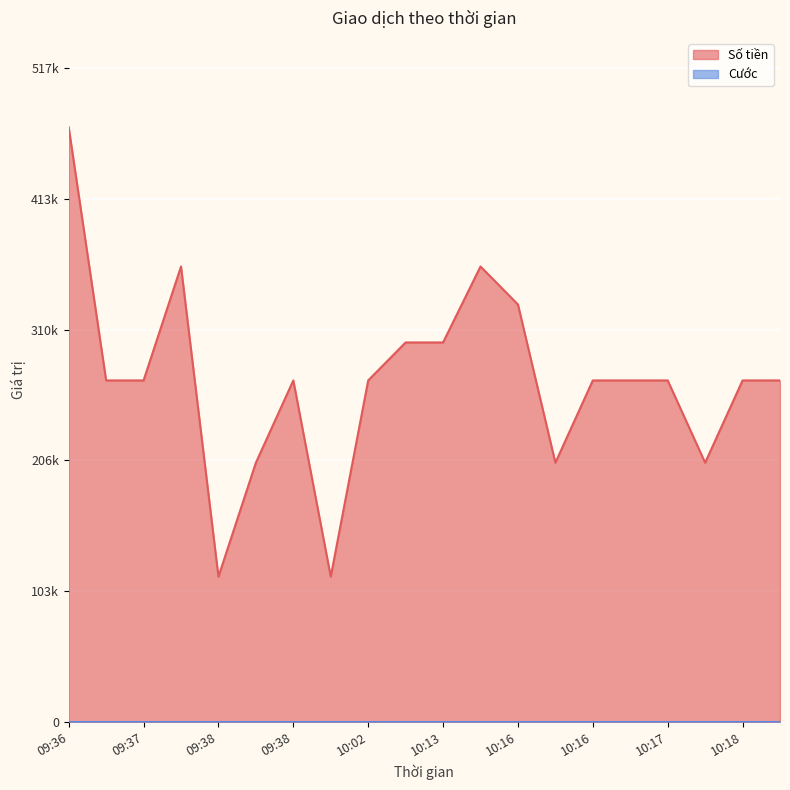

What is the label of the 5th point from the right?

10:17